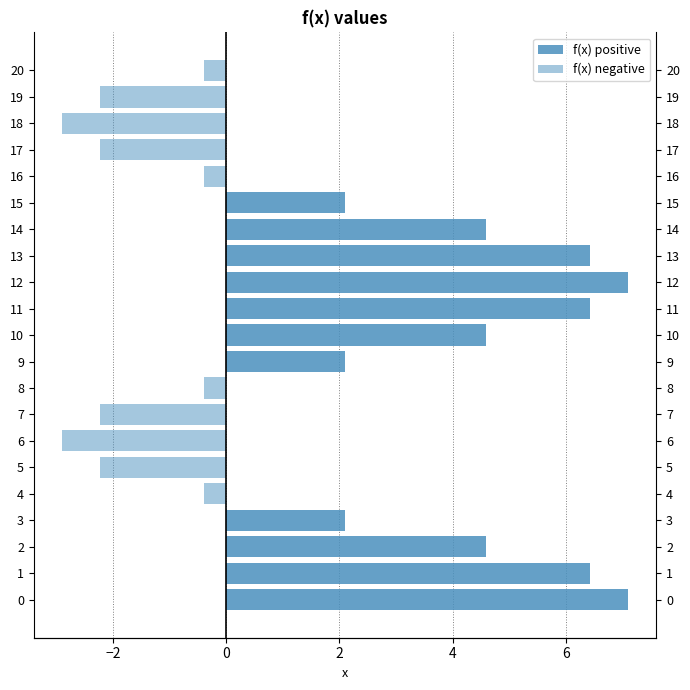

The f(x) negative series shows 0.0 at 11. True or false?

True